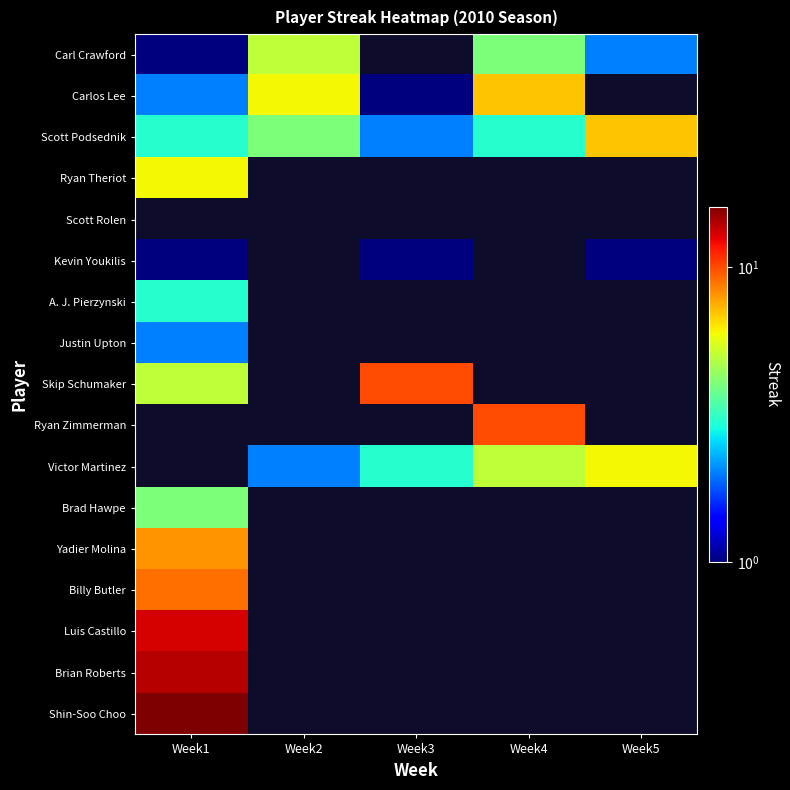

How many values in Skip Schumaker are above zero?

2